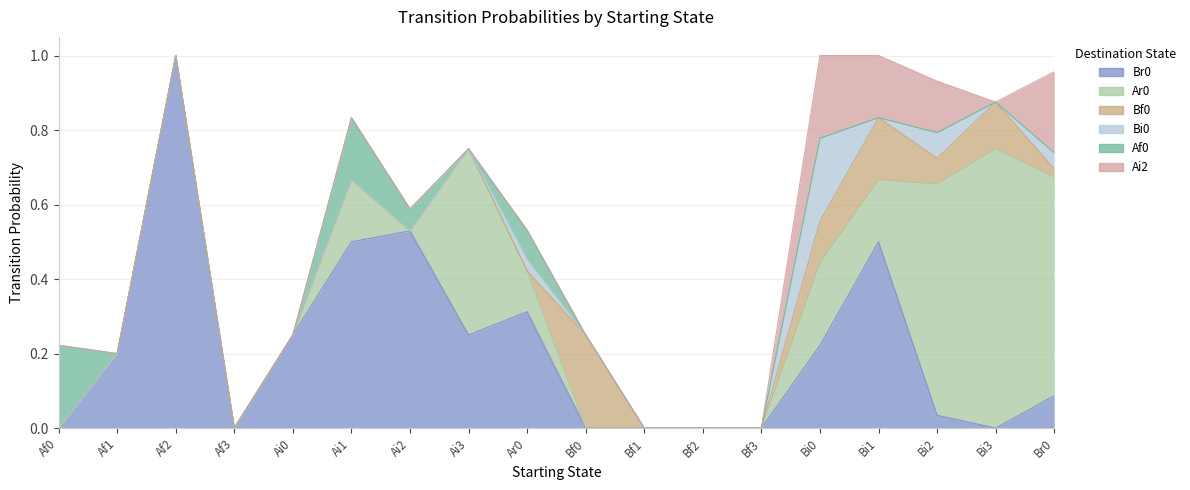

Reading left to right, transcribe all the data shown in this chart.

Br0: 0.0	0.2	1.0	0.0	0.2	0.5	0.5	0.2	0.3	0.0	0.0	0.0	0.0	0.2	0.5	0.0	0.0	0.1
Ar0: 0.0	0.0	0.0	0.0	0.0	0.2	0.0	0.5	0.1	0.0	0.0	0.0	0.0	0.2	0.2	0.6	0.8	0.6
Bf0: 0.0	0.0	0.0	0.0	0.0	0.0	0.0	0.0	0.0	0.2	0.0	0.0	0.0	0.1	0.2	0.1	0.1	0.0
Bi0: 0.0	0.0	0.0	0.0	0.0	0.0	0.0	0.0	0.0	0.0	0.0	0.0	0.0	0.2	0.0	0.1	0.0	0.0
Af0: 0.2	0.0	0.0	0.0	0.0	0.2	0.1	0.0	0.1	0.0	0.0	0.0	0.0	0.0	0.0	0.0	0.0	0.0
Ai2: 0.0	0.0	0.0	0.0	0.0	0.0	0.0	0.0	0.0	0.0	0.0	0.0	0.0	0.2	0.2	0.1	0.0	0.2